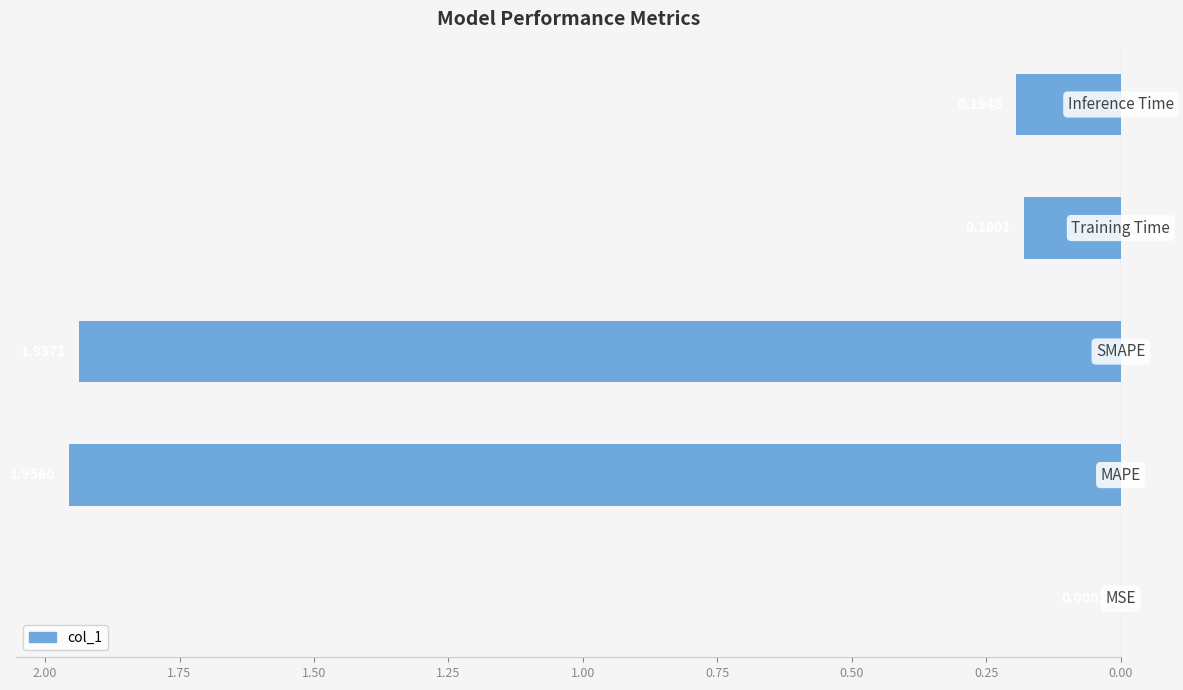

Are the bars horizontal?

Yes